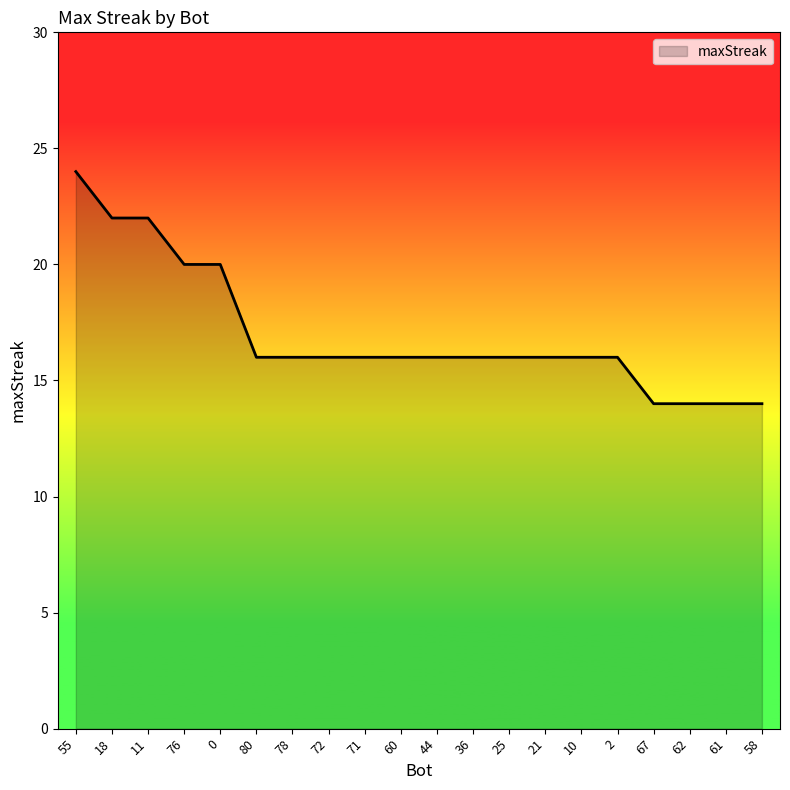

Is it true that the value at 78 is 11?

False